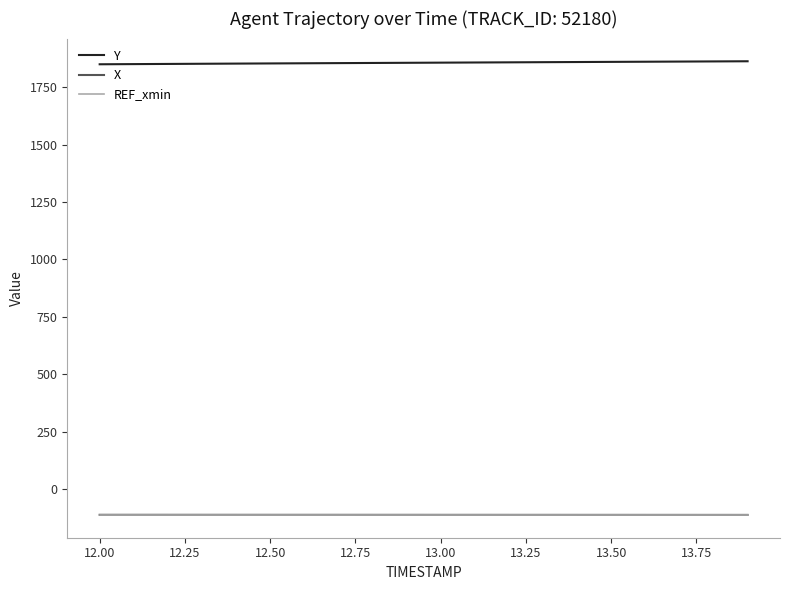

What is the highest value of the REF_xmin series?

-112.8